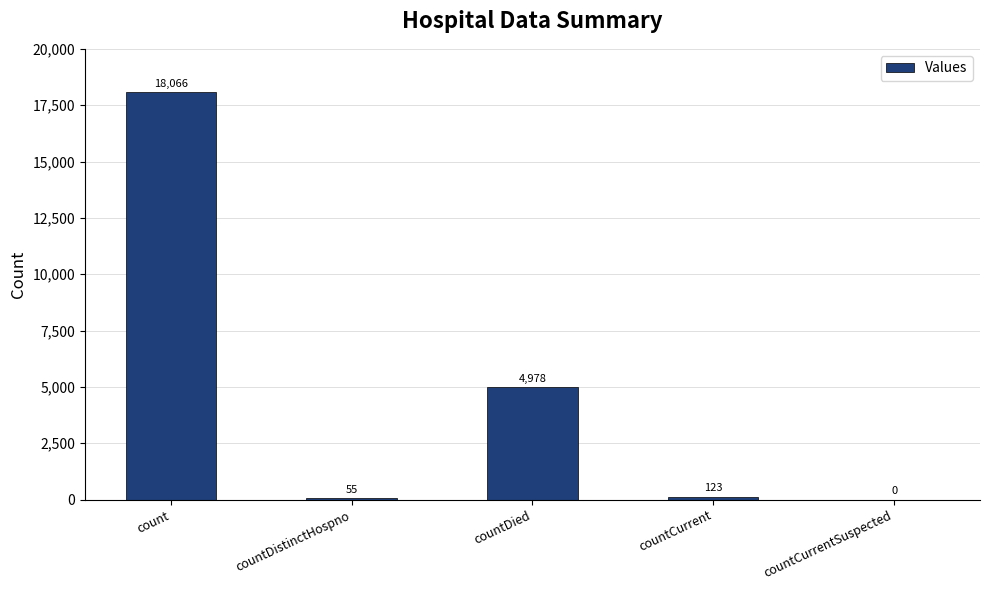

What is the sum of all values?

23222